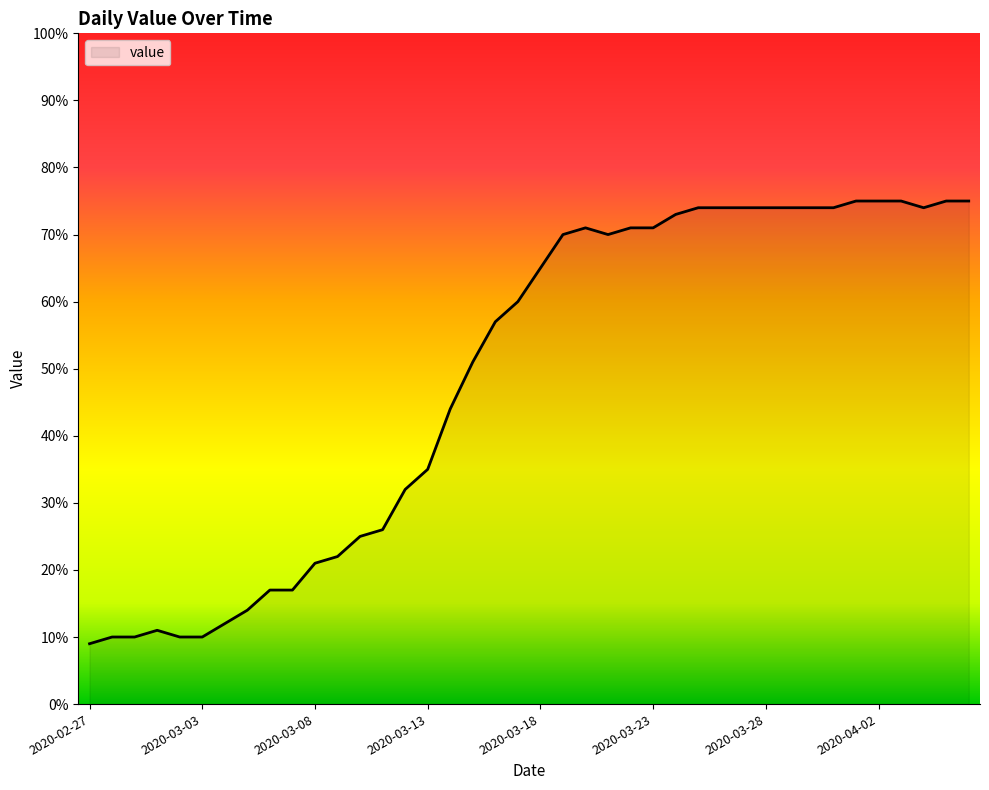

What is the minimum value shown in the chart?

9